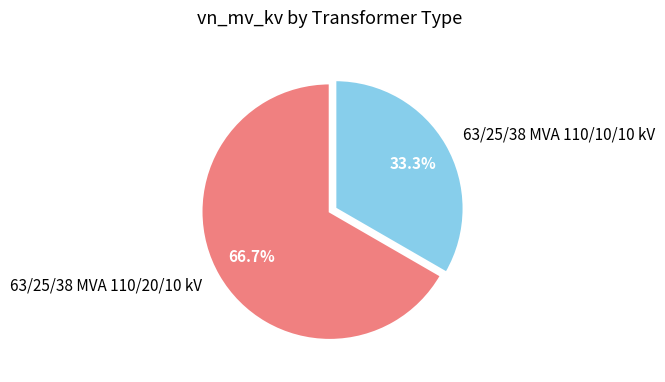

Is it true that 63/25/38 MVA 110/10/10 kV is 33% of the pie?

True